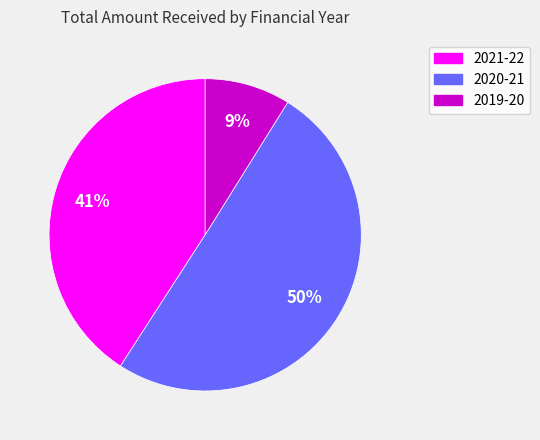

To the nearest percent, what portion does 2021-22 represent?

41%